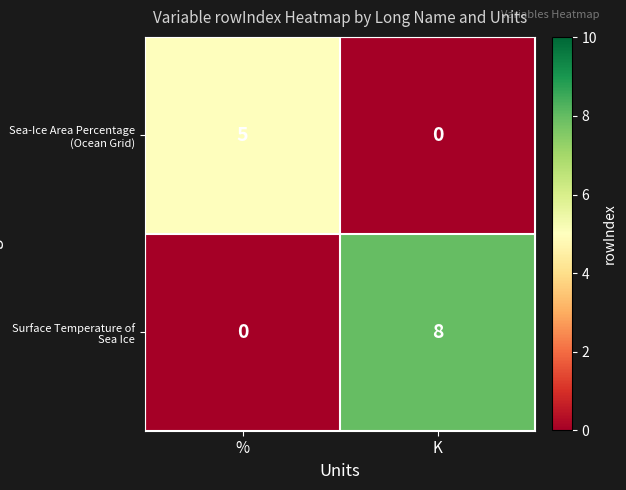

At K, list the series in order from largest to smallest.

Surface Temperature of Sea Ice, Sea-Ice Area Percentage (Ocean Grid)